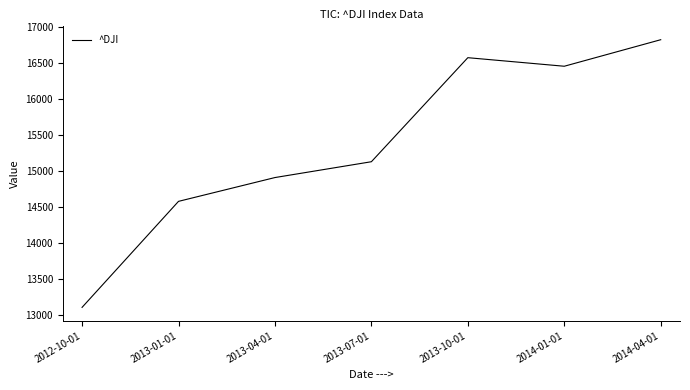

What is the ratio of the value at 2014-04-01 to the value at 2013-10-01?

1.0